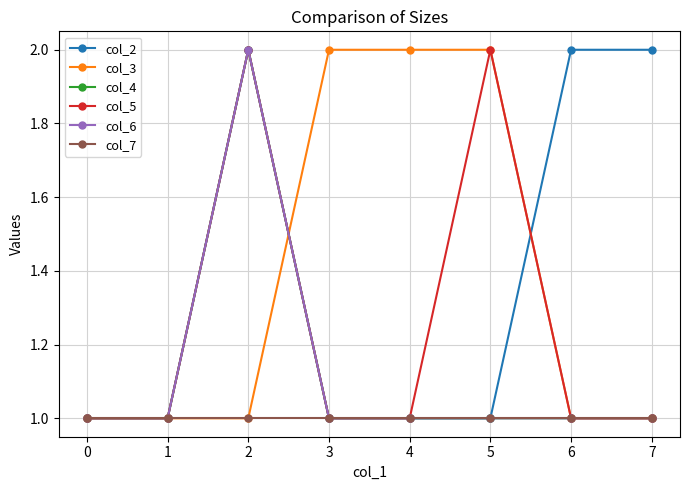

How many col_5 values are between 1 and 2?

8